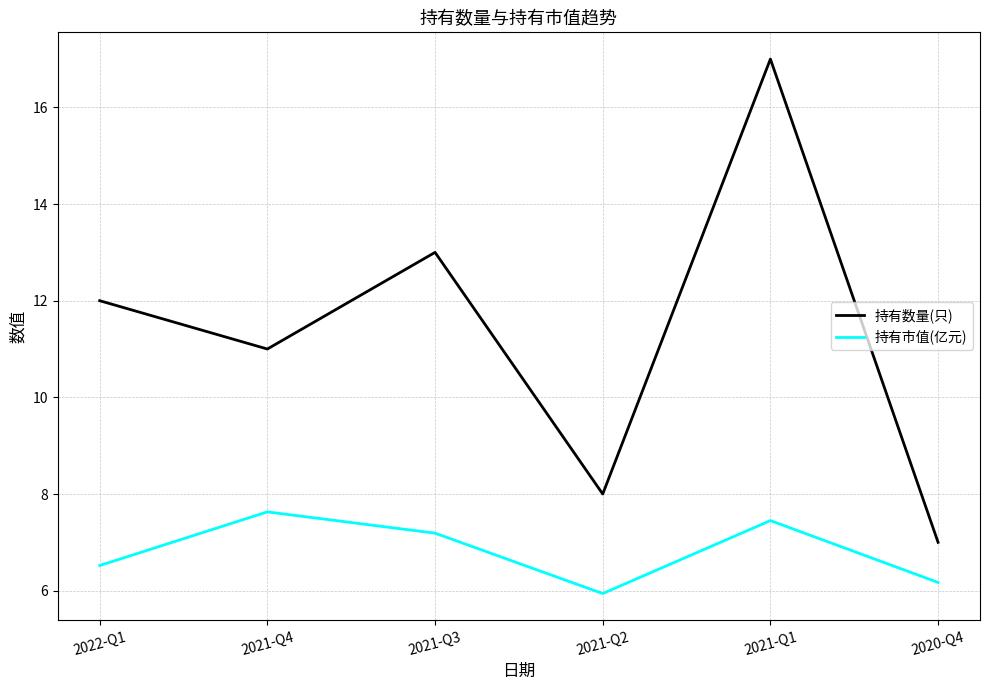

What position from the right is 2021-Q1?

2